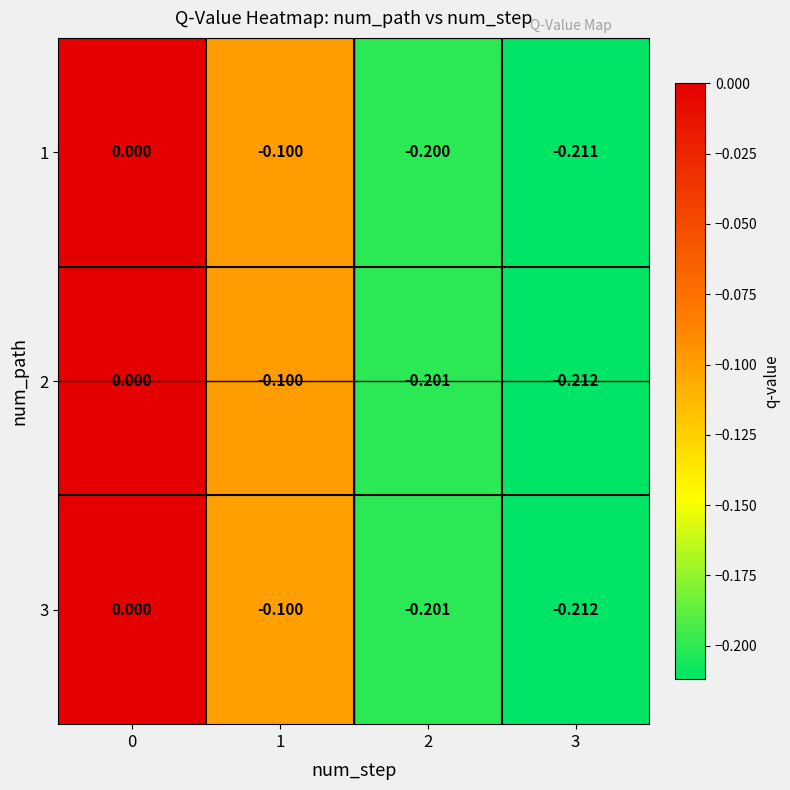

Is the value of 2 at 0 greater than the value of 3 at 2?

Yes